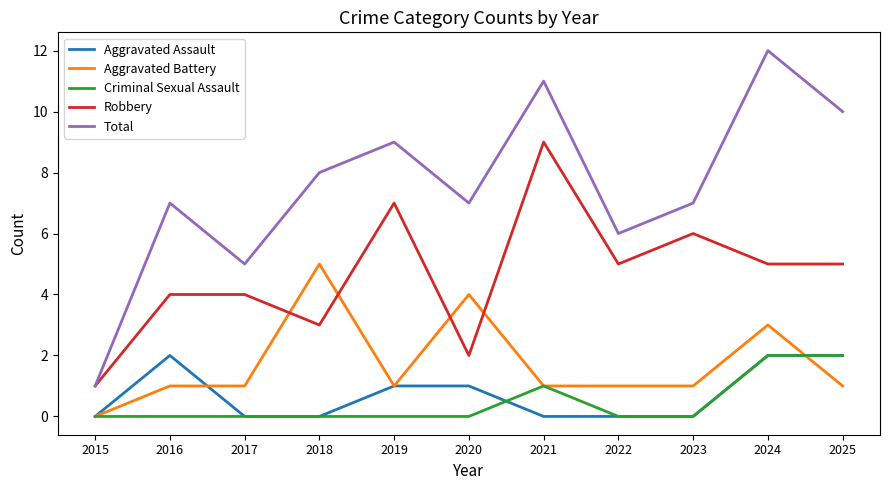

True or false: Total and Aggravated Assault intersect in this chart.

False